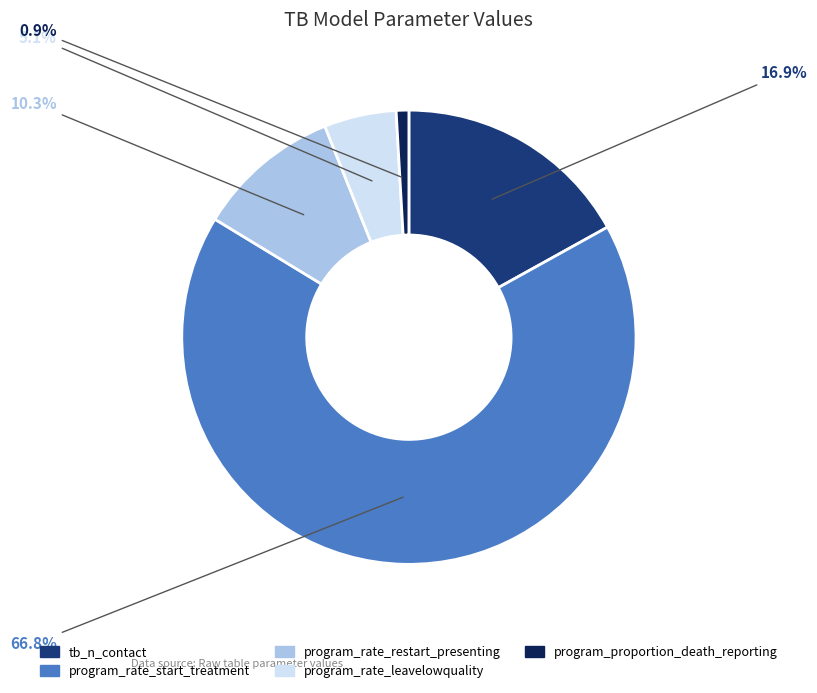

How many segments does this pie chart have?

5